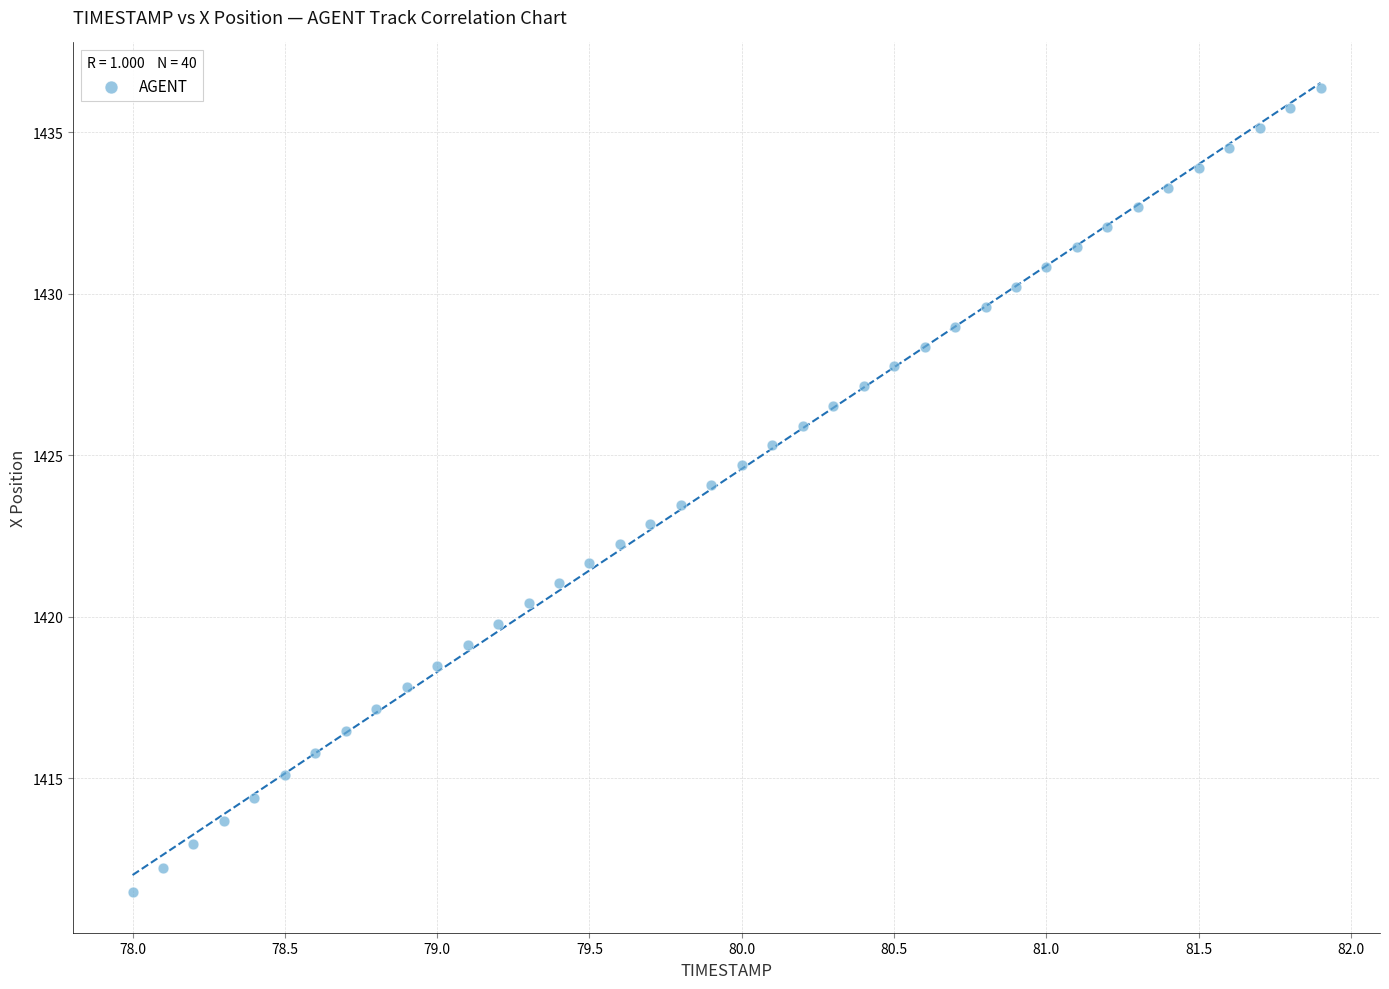

What is the range of X values (max minus min)?

3.9